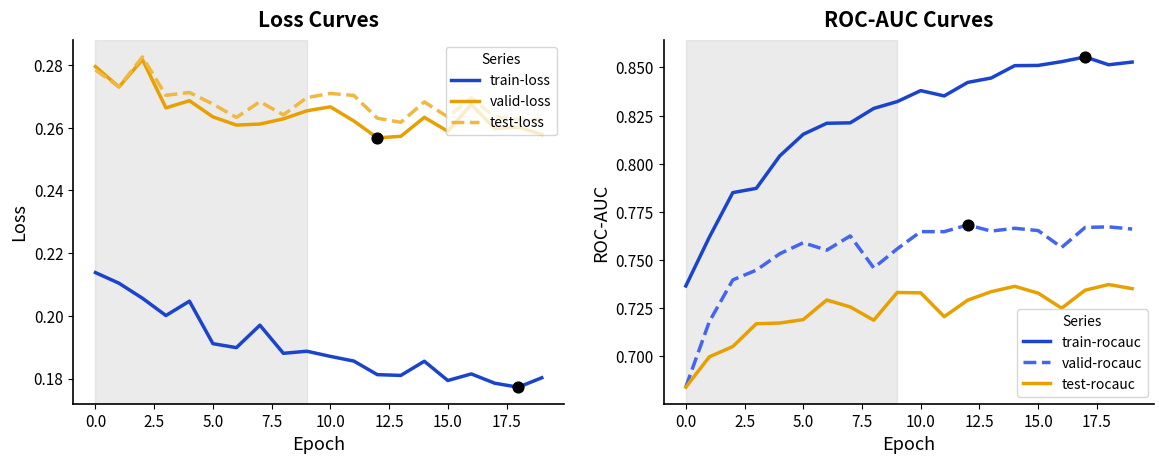

At which category is the sum across all series the highest?

14